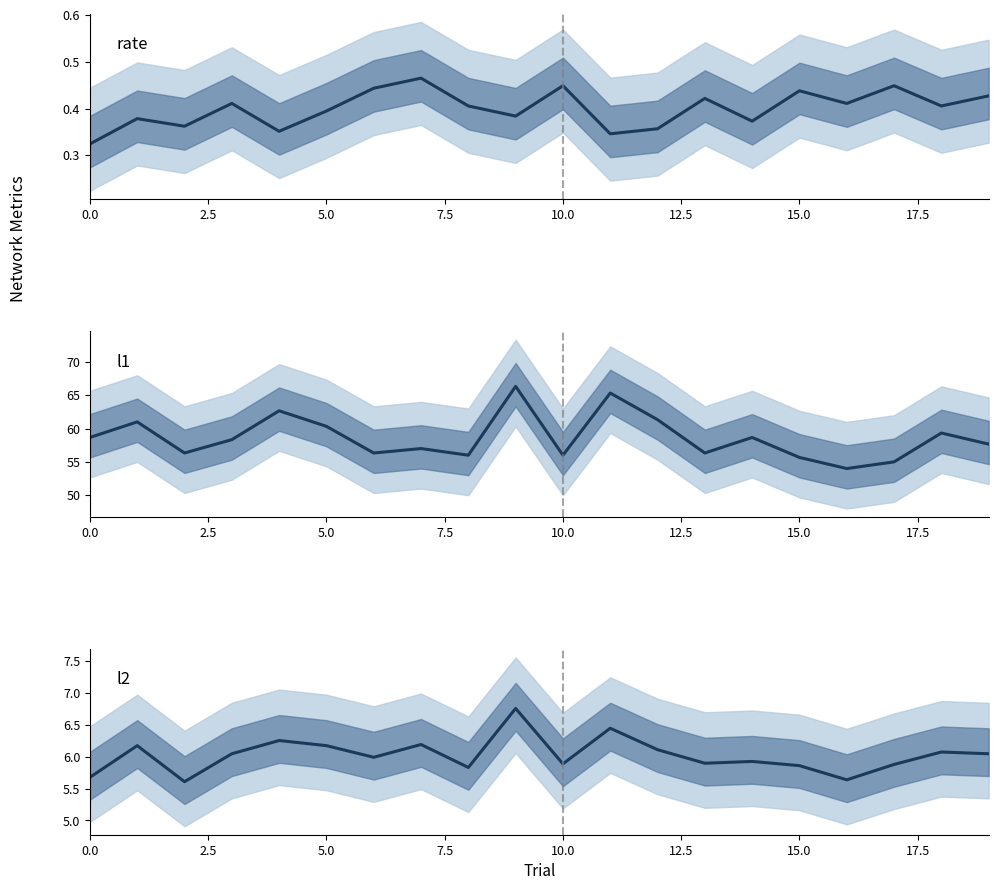

In l1, how many points are lower than both neighbors (excluding endpoints)?

6